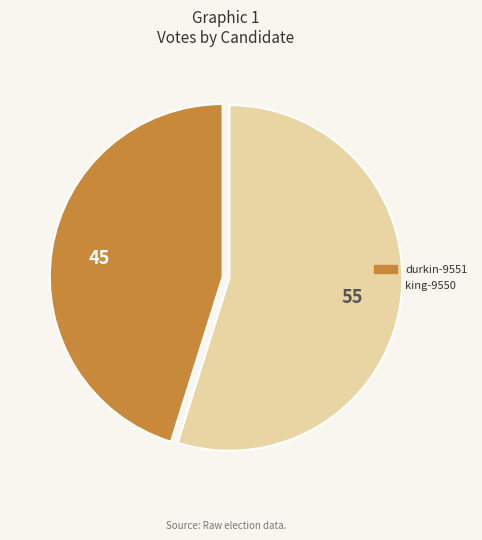

Rank the categories by value from highest to lowest.

king-9550, durkin-9551